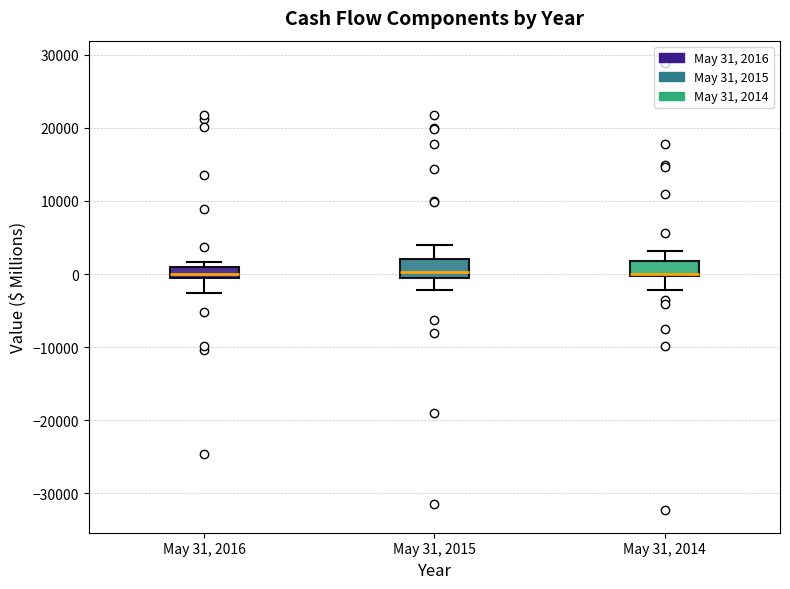

Reading left to right, transcribe this box plot: for each box, give where its median line is, the range the box spans, and where its two whiskers end, as read against the y-axis. The values are not printed on the chart, so give them approximately, as read against the axis.

May 31, 2016: median 0, box -1000 to 1000, whiskers -3000 to 2000
May 31, 2015: median 0, box -1000 to 2000, whiskers -2000 to 4000
May 31, 2014: median 0 (just above the box's lower edge), box 0 to 2000, whiskers -2000 to 3000